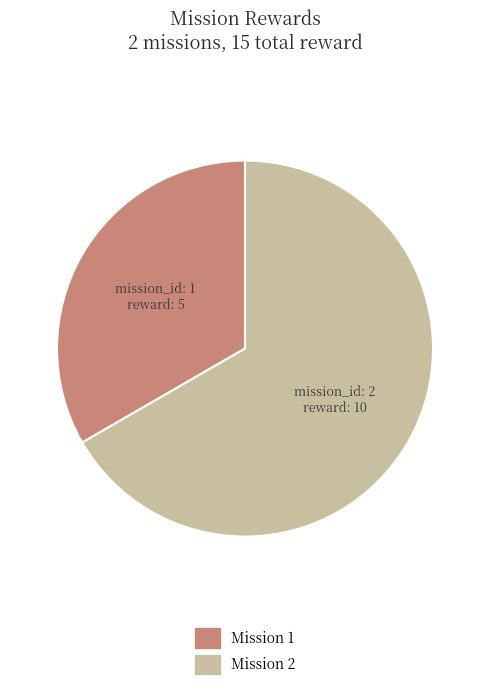

Which category has the biggest portion of the pie?

Mission 2